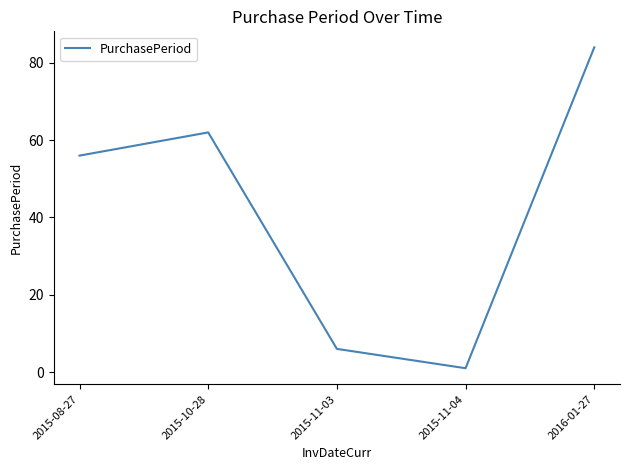

What is the sum of all values?

209